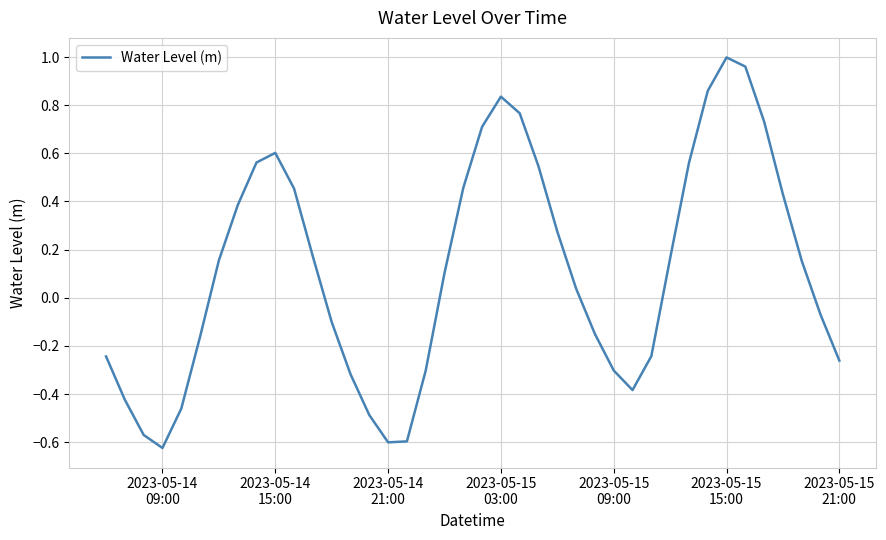

What is the difference between the maximum and minimum values?

1.6